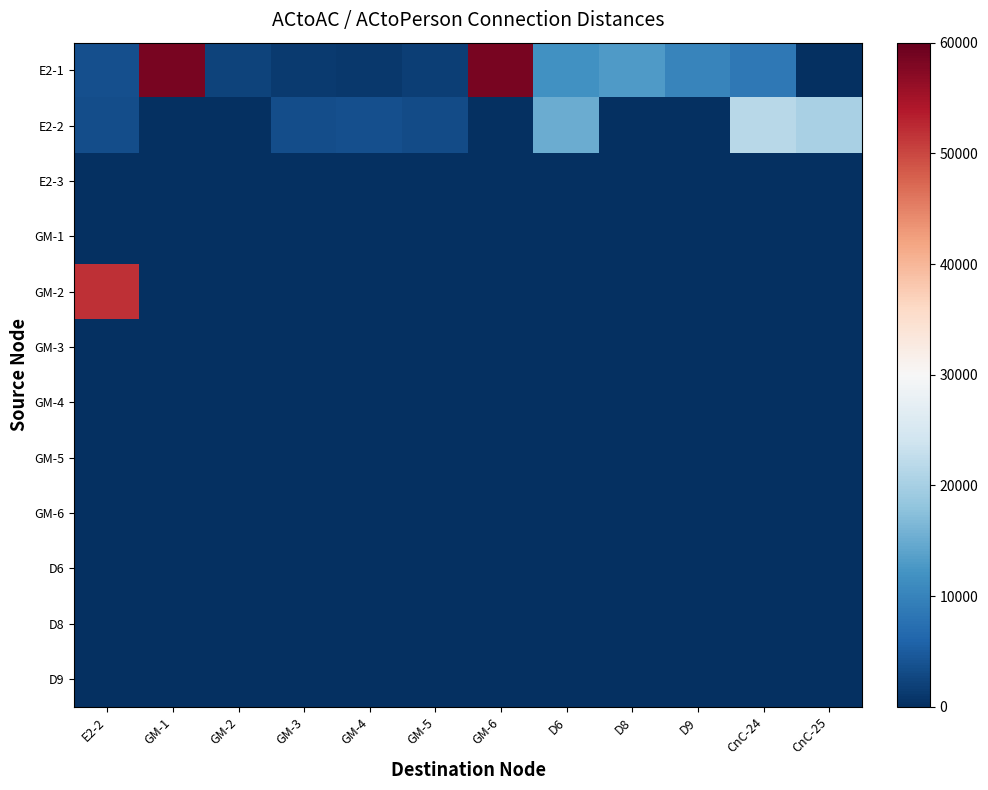

At how many categories does at least one series exceed 57691?

2